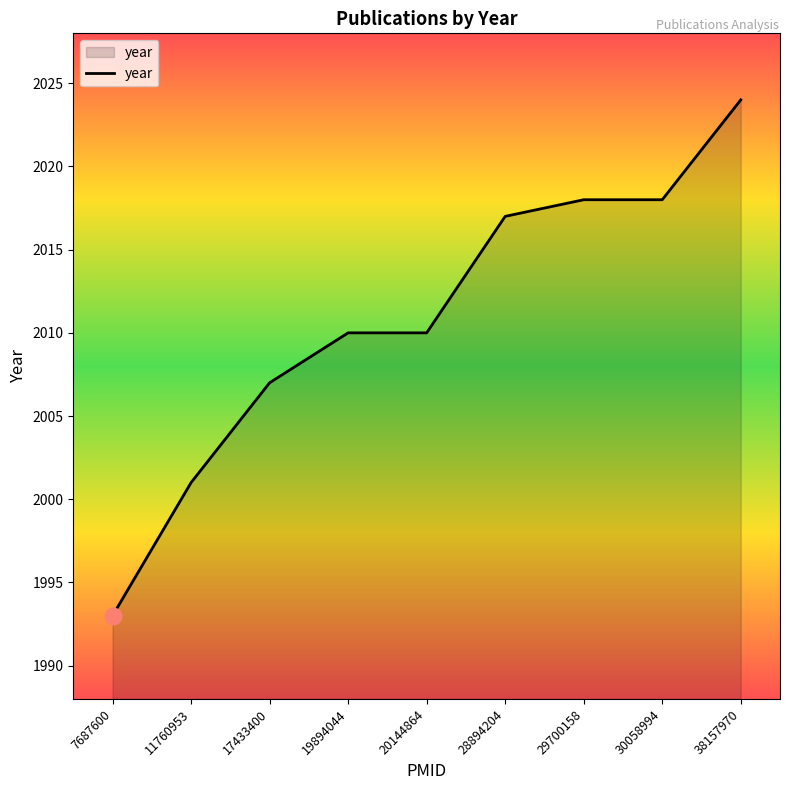

Which has a higher value, 20144864 or 28894204?

28894204